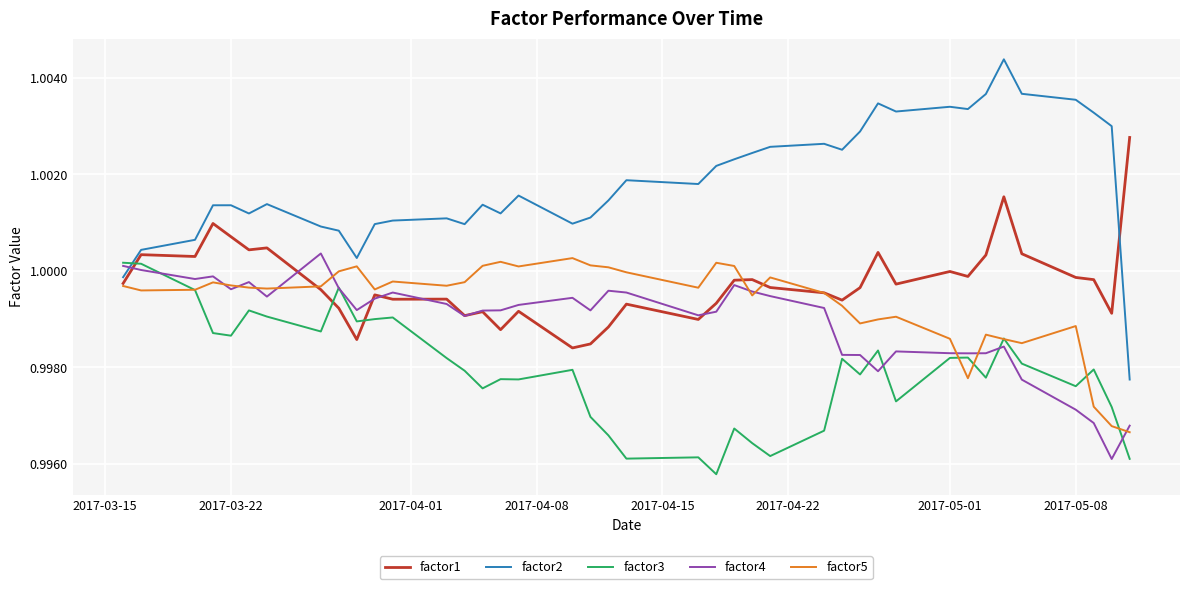

True or false: factor1 has more than 0 points higher than both neighbors.

True